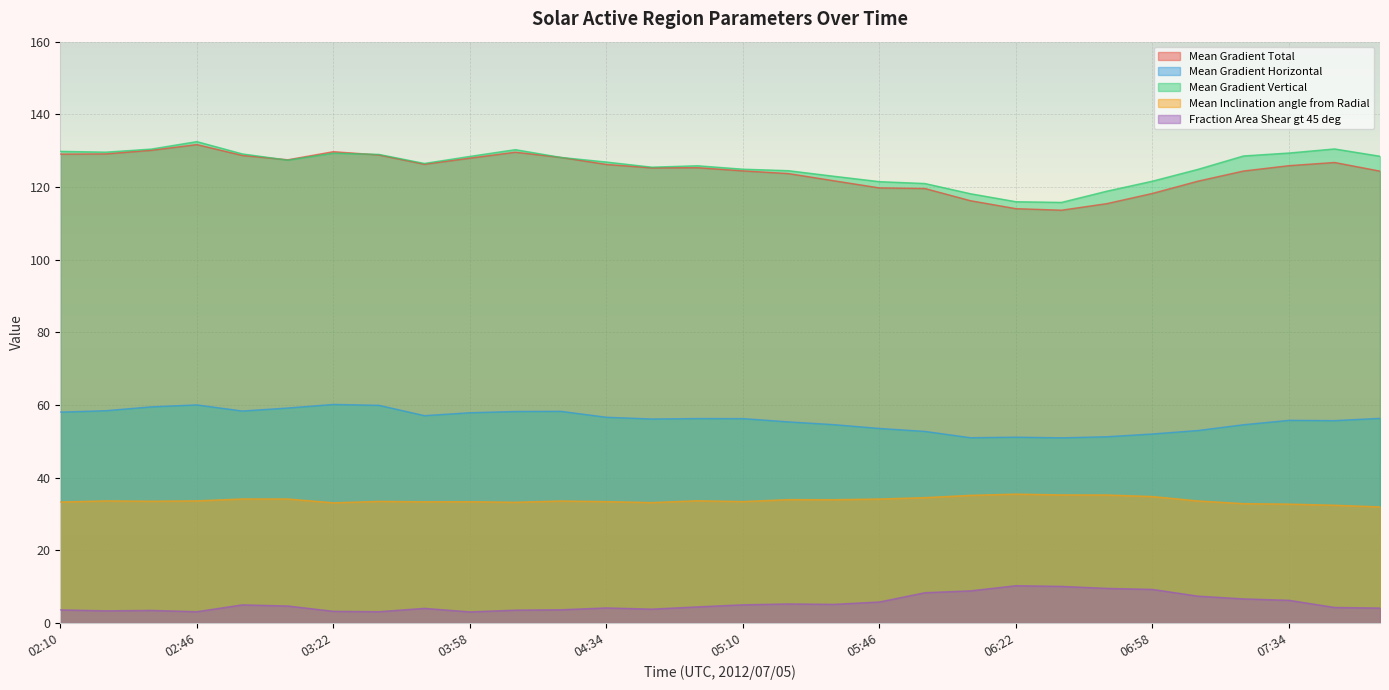

What is the label of the 3rd point from the left?

02:34